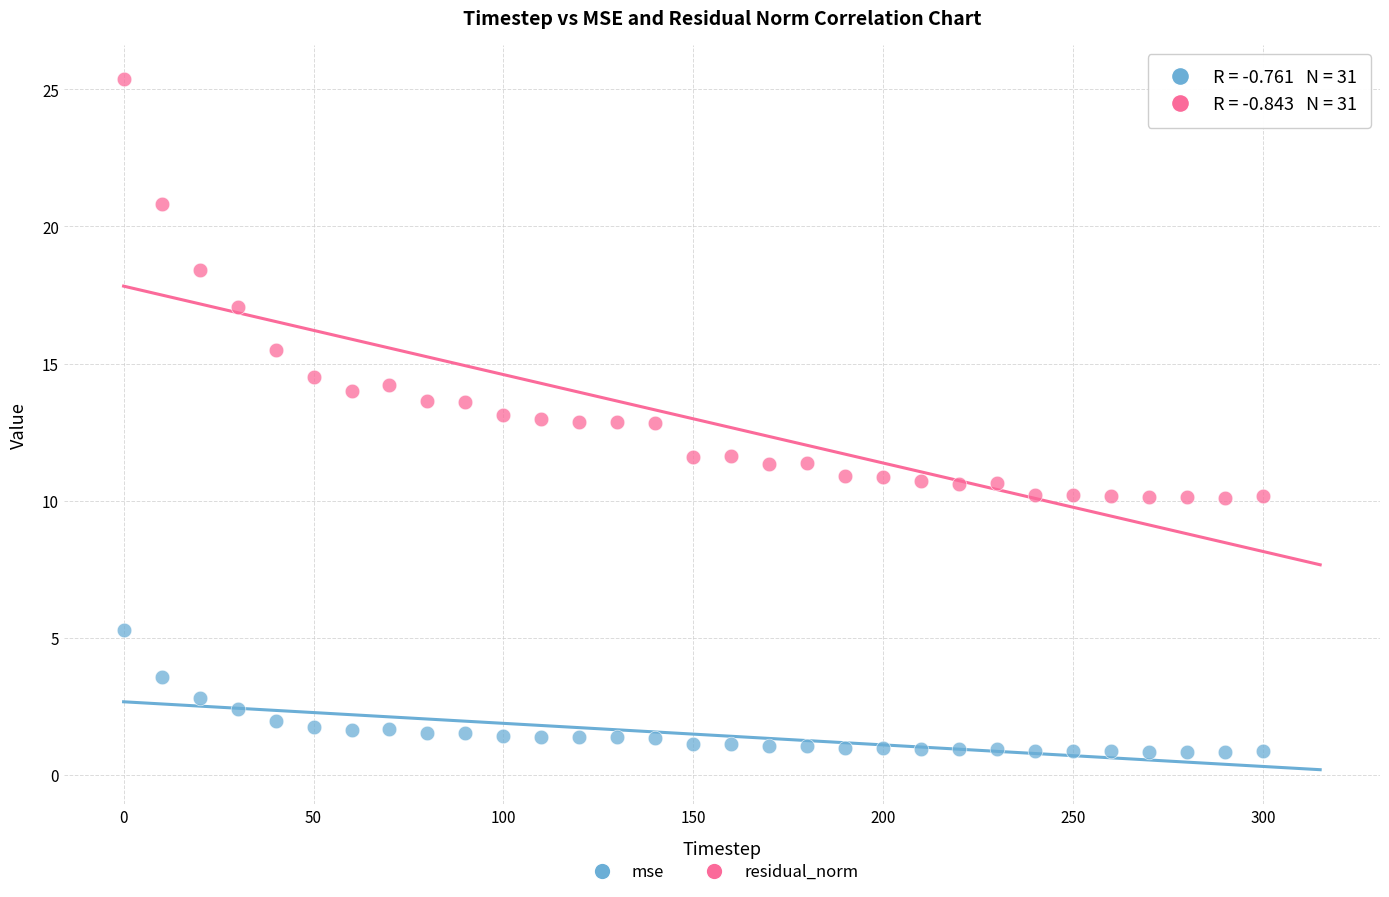

What are all the series names shown in the legend?

mse, residual_norm